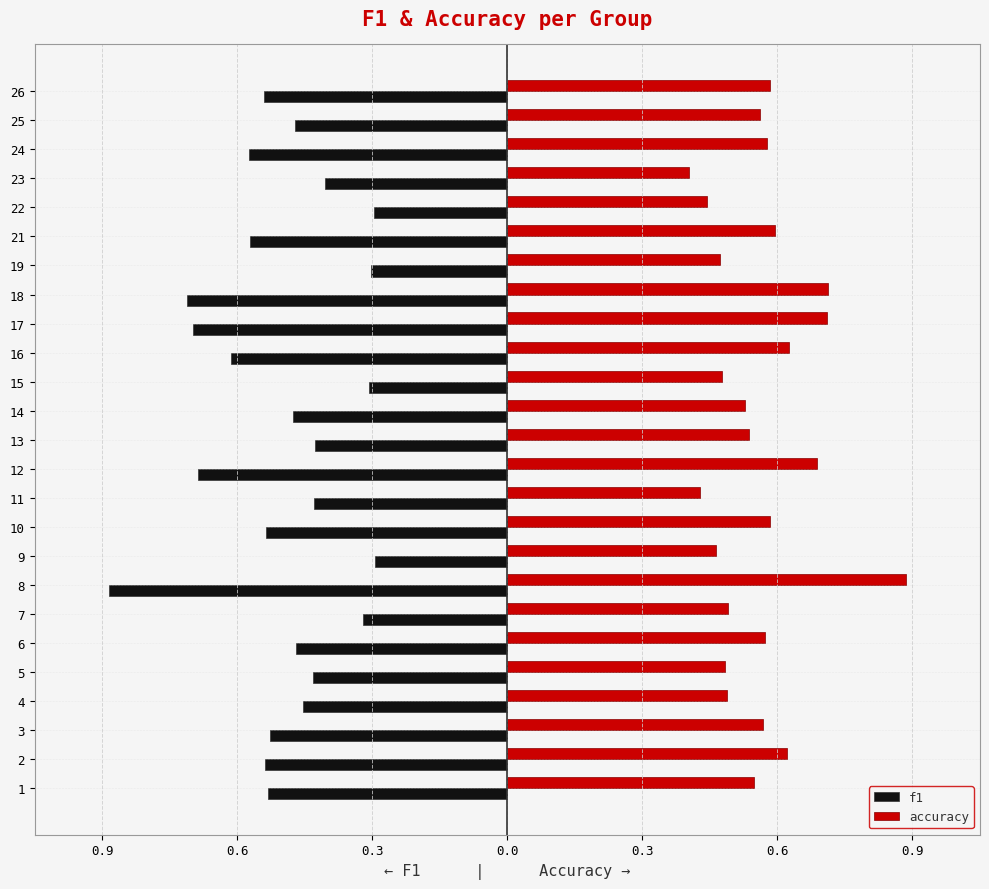

What are all the series names shown in the legend?

f1, accuracy